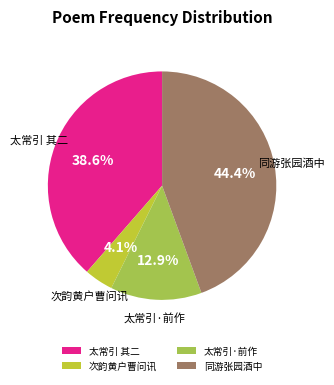

How many segments does this pie chart have?

4